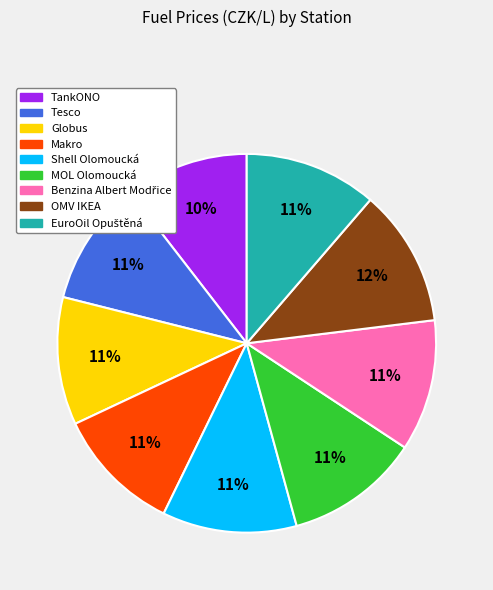

Is it true that MOL Olomoucká is 26% of the pie?

False